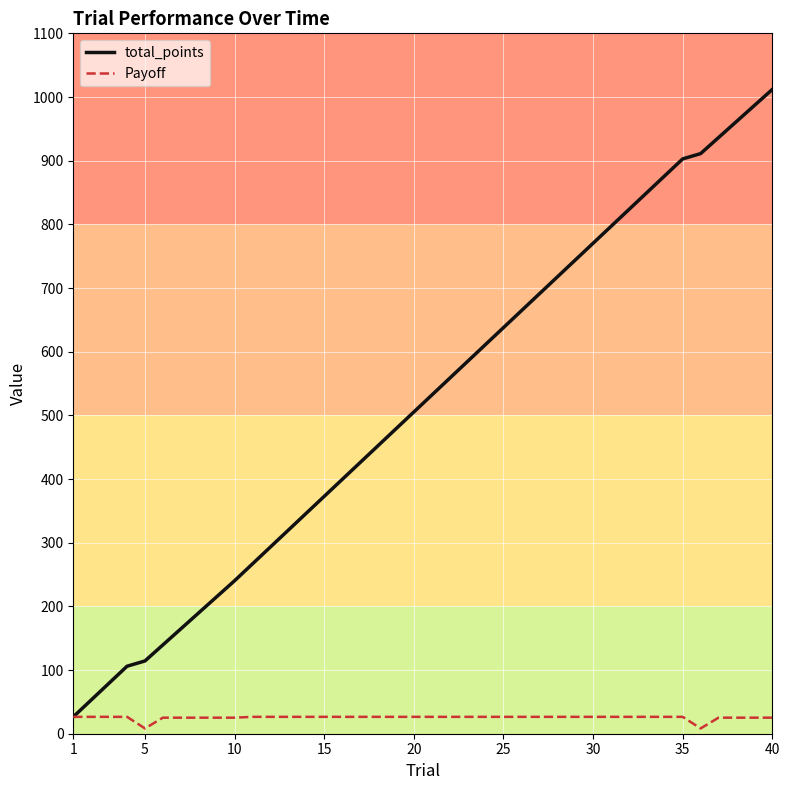

What is the maximum value for Payoff?

26.5